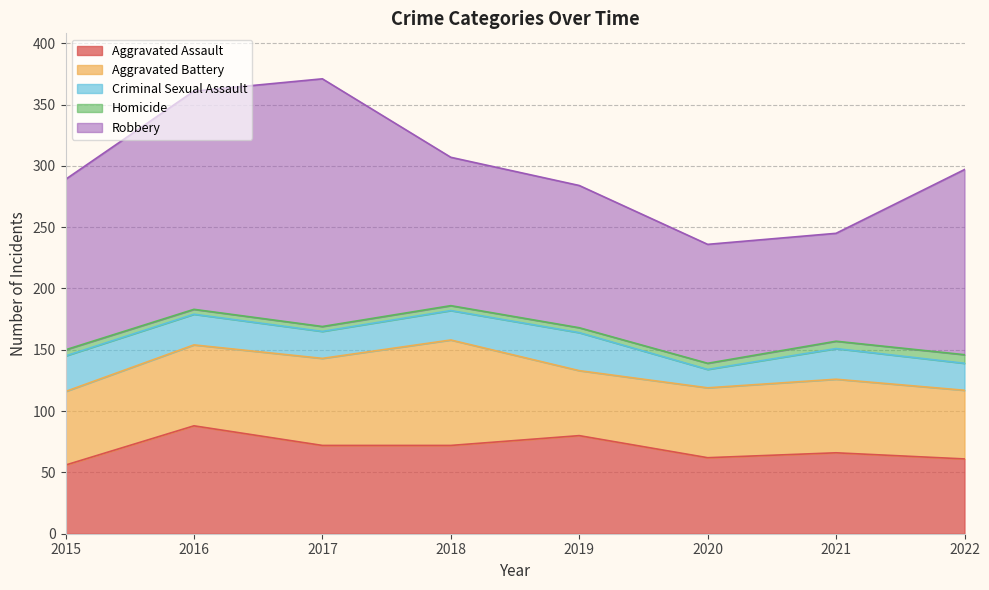

Reading left to right, what are all the values shown in this chart?

Aggravated Assault: 2015=56	2016=88	2017=72	2018=72	2019=80	2020=62	2021=66	2022=61
Aggravated Battery: 2015=60	2016=66	2017=71	2018=86	2019=53	2020=57	2021=60	2022=56
Criminal Sexual Assault: 2015=29	2016=25	2017=22	2018=24	2019=31	2020=15	2021=25	2022=22
Homicide: 2015=5	2016=4	2017=4	2018=4	2019=4	2020=5	2021=6	2022=7
Robbery: 2015=139	2016=178	2017=202	2018=121	2019=116	2020=97	2021=88	2022=151